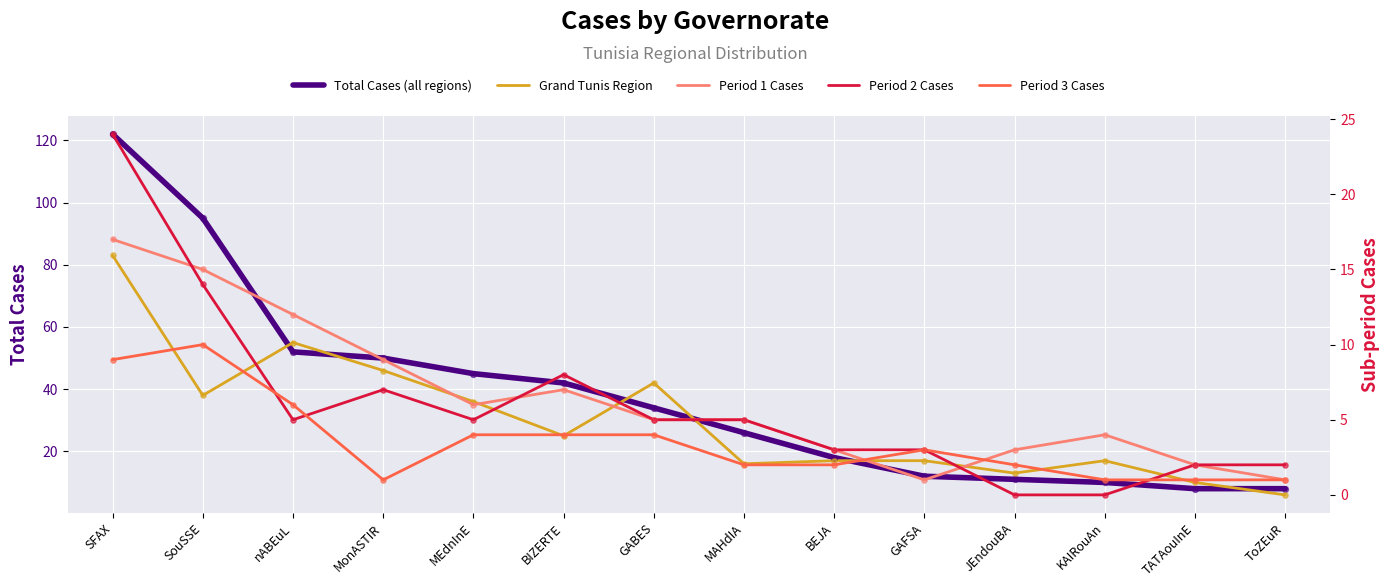

Which series reaches the minimum Y coordinate?

Period 2 Cases